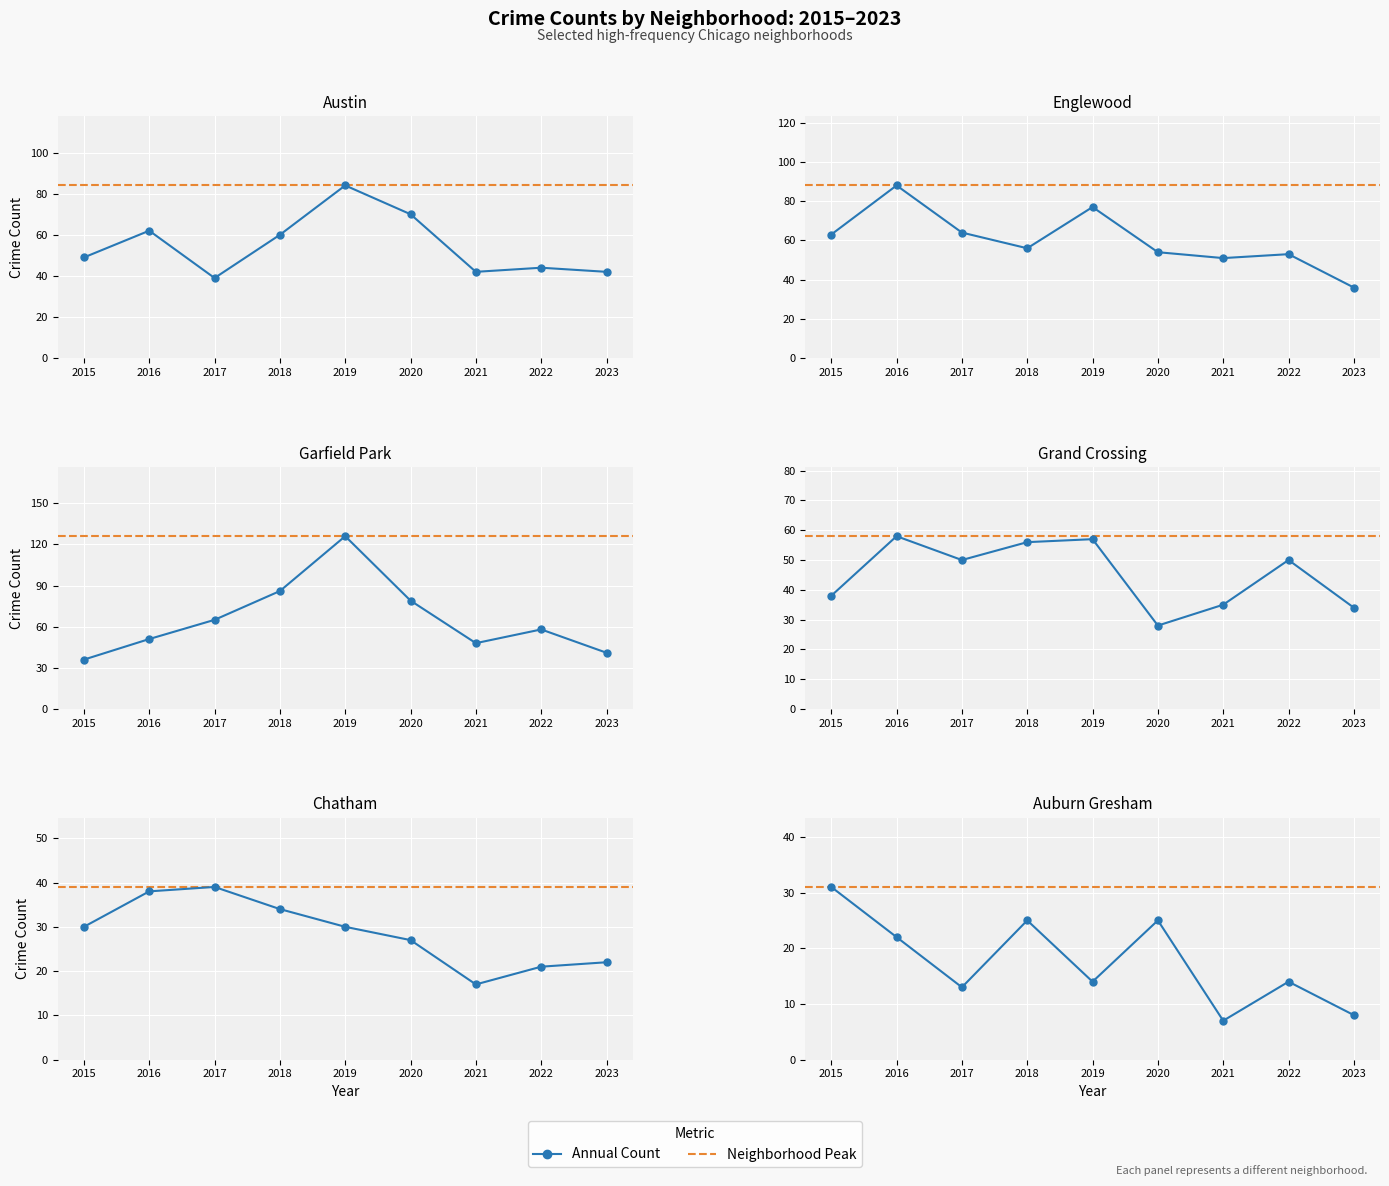

Where is the first local maximum for Garfield Park?

2019